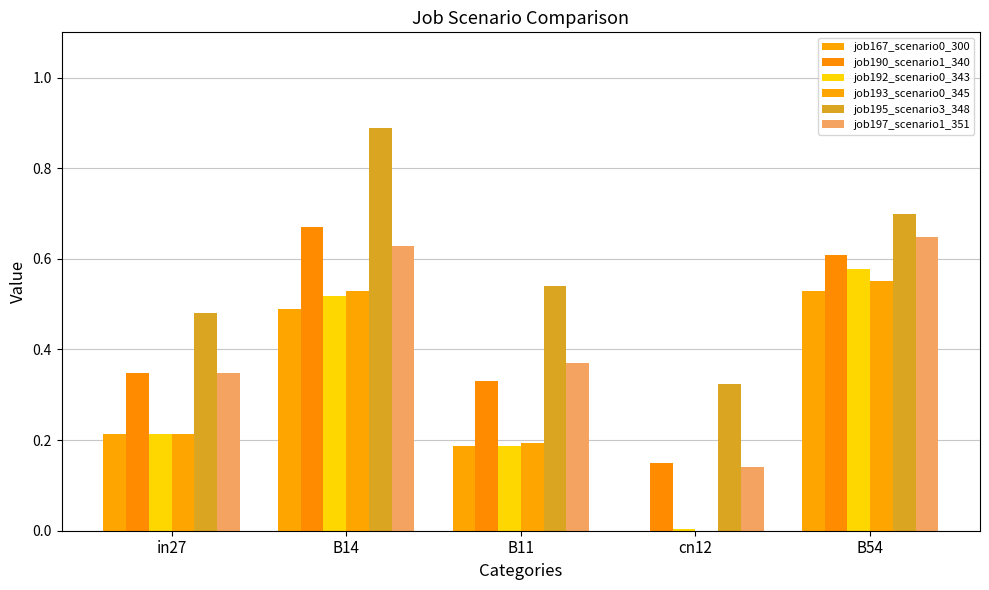

How many values in the job167_scenario0_300 series exceed 0?

4